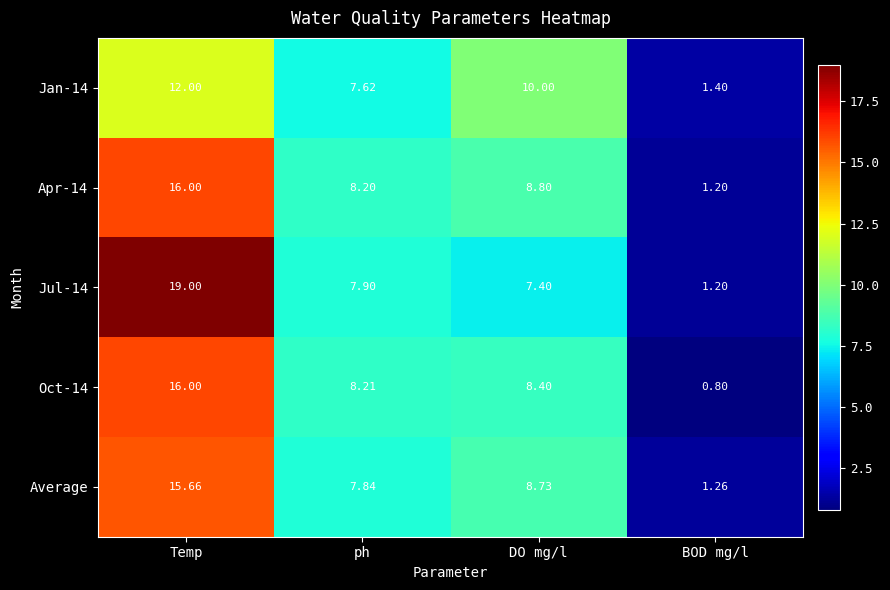

At which category is the sum across all series the highest?

Temp